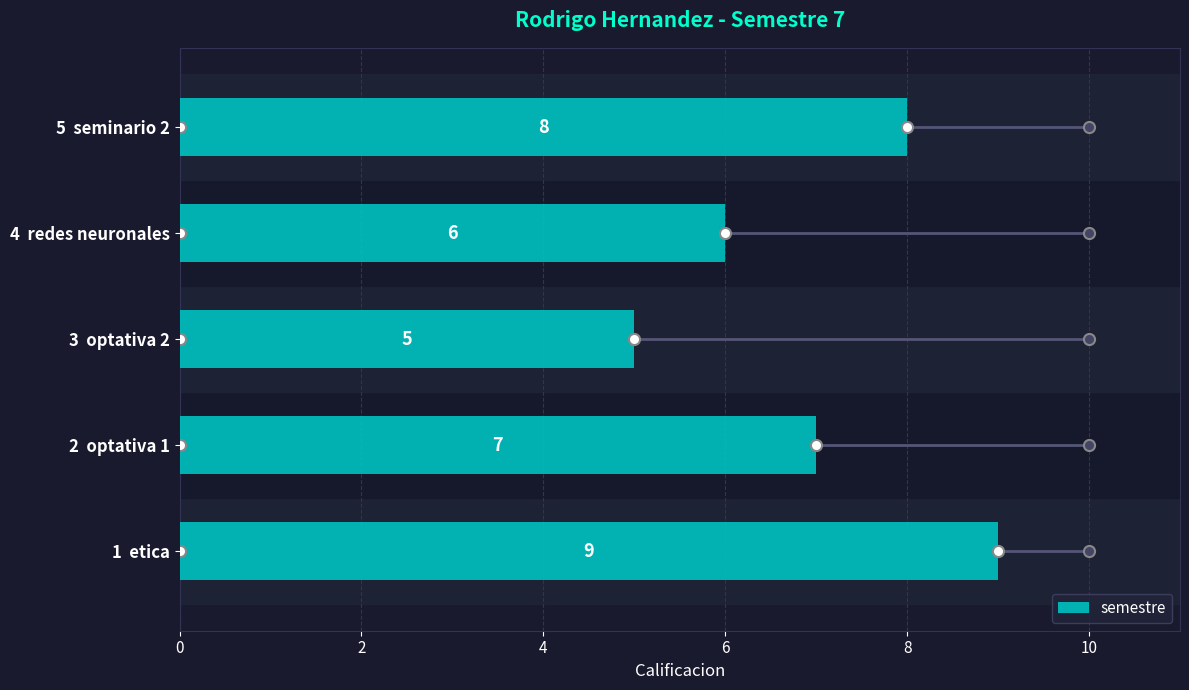

What is the greatest value displayed?

9